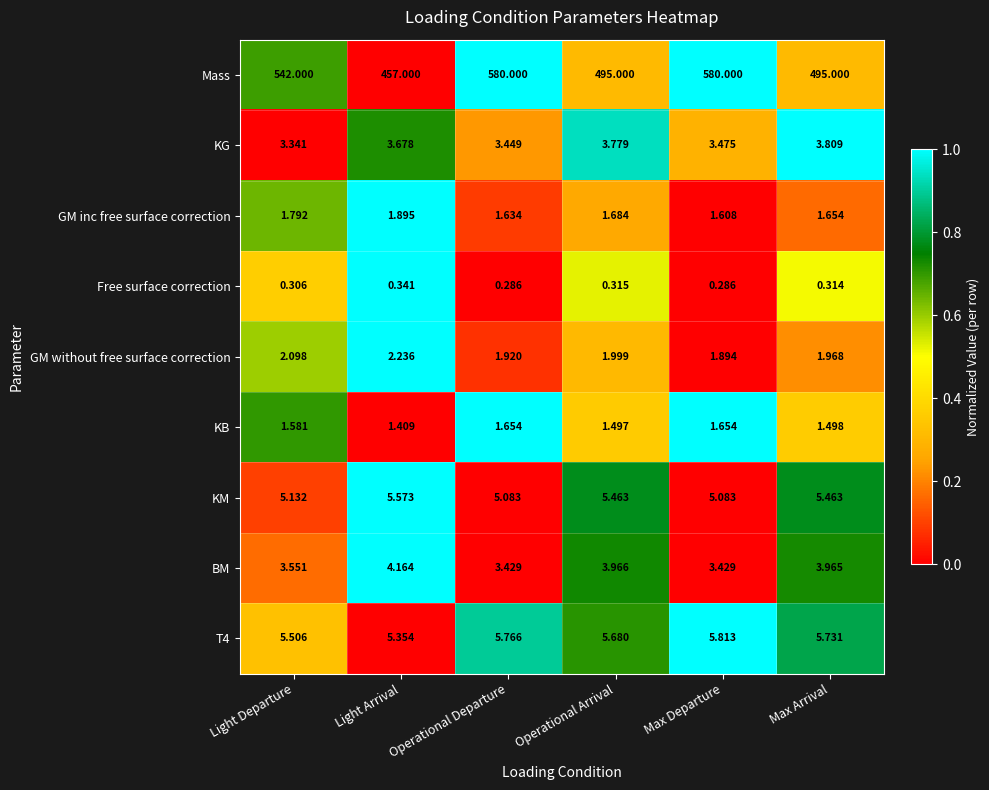

What is the difference between the highest and lowest values at Operational Departure?

579.7